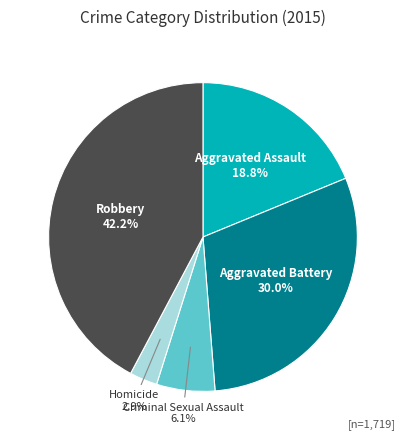

Is there any slice that represents more than half of the pie?

No